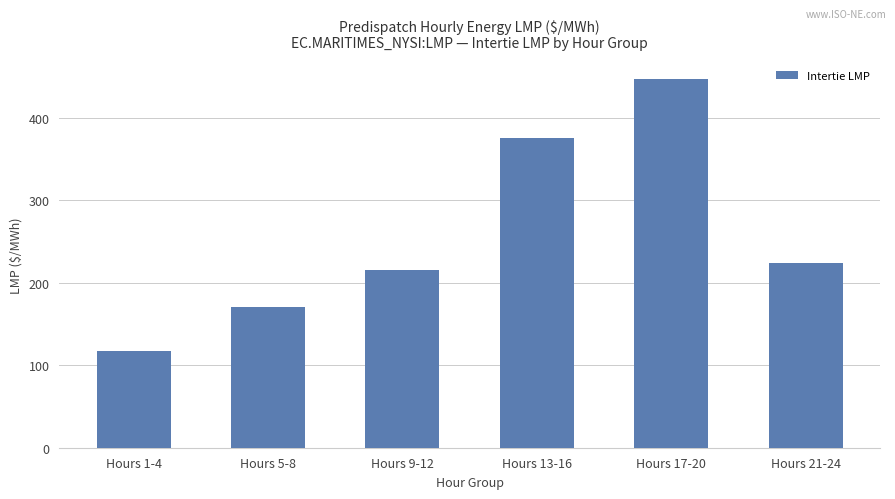

The chart shows a value of 179.1 at Hours 1-4. True or false?

False